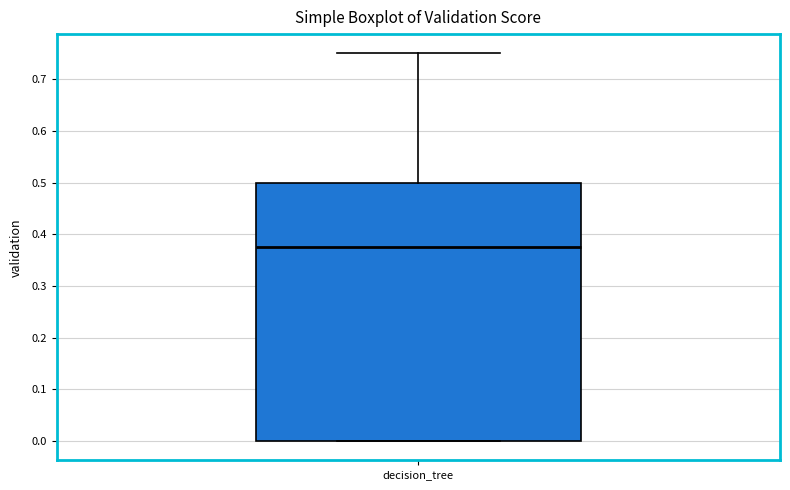

Where is the lower edge of the box for decision_tree on the y-axis? The values are not printed on the chart, so give them approximately, as read against the axis.

0.00